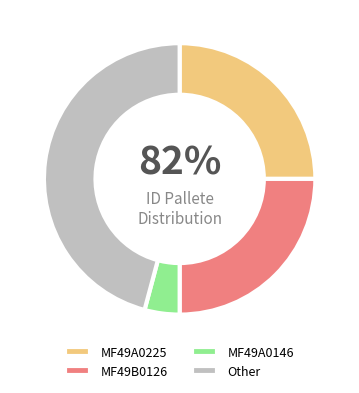

To the nearest percent, what is the combined percentage of Other and MF49A0225?

71%